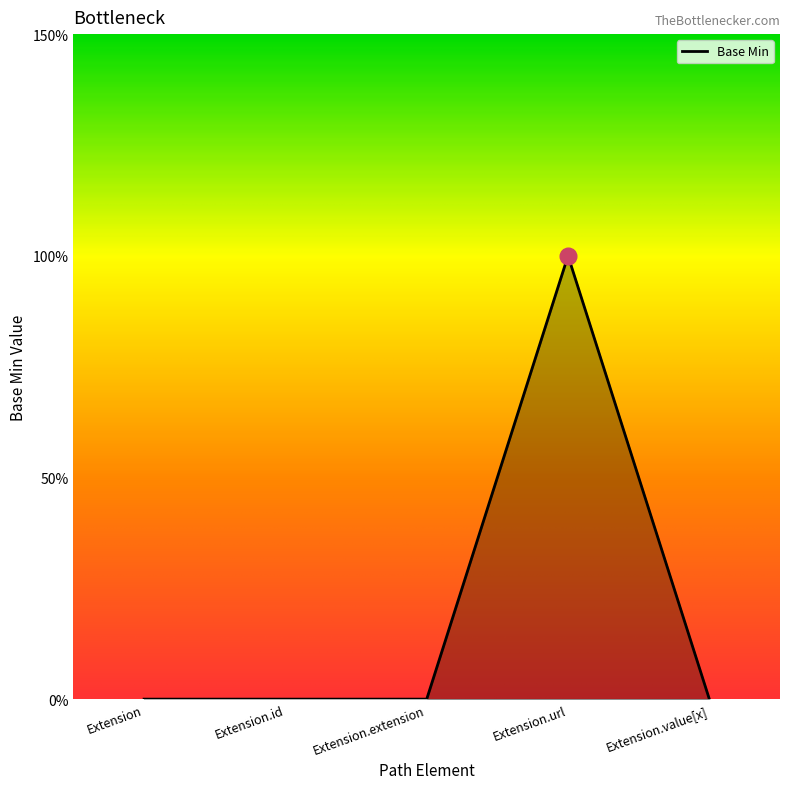

The value at Extension.extension is -1. True or false?

False